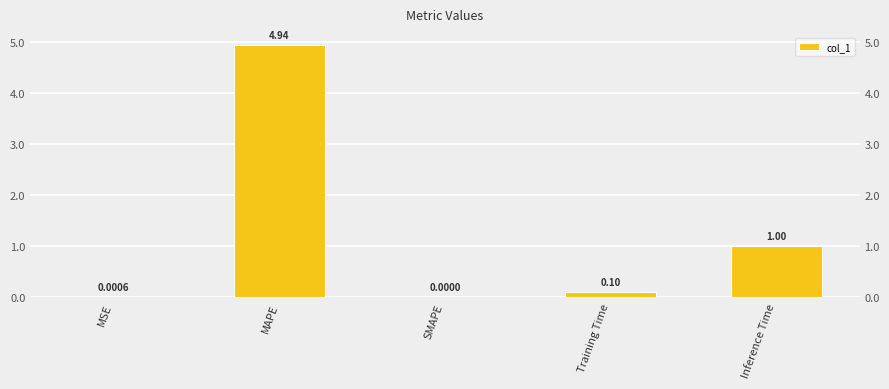

Rank the categories by value from highest to lowest.

MAPE, Inference Time, Training Time, MSE, SMAPE